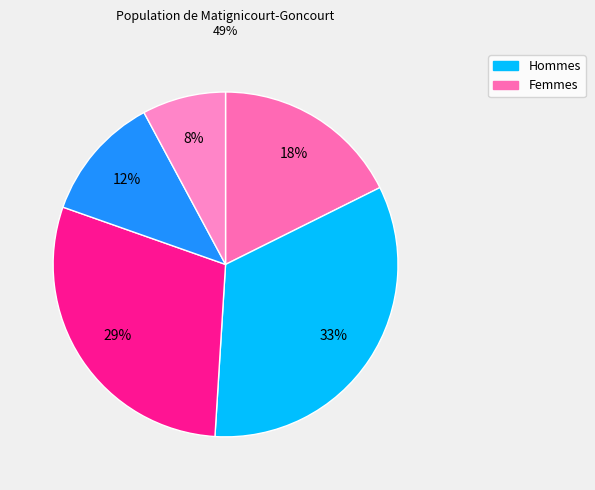

How many segments does this pie chart have?

5